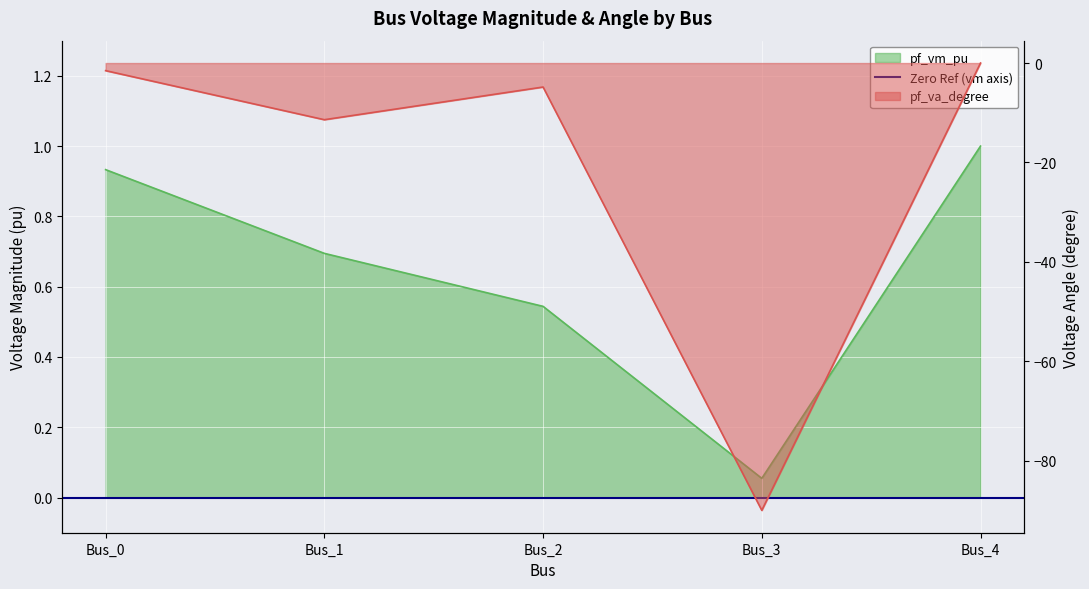

Read the pf_va_degree value at Bus_2.

-4.8